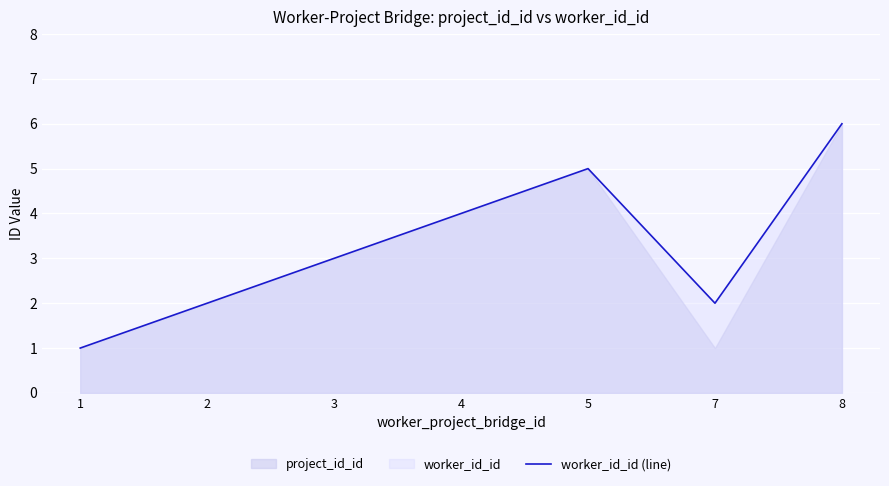

How many lines are shown in the chart?

1